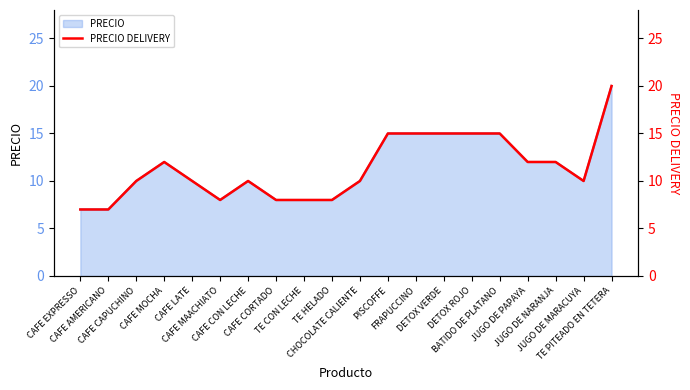

What is the approximate value at JUGO DE NARANJA, to the nearest 10?

10